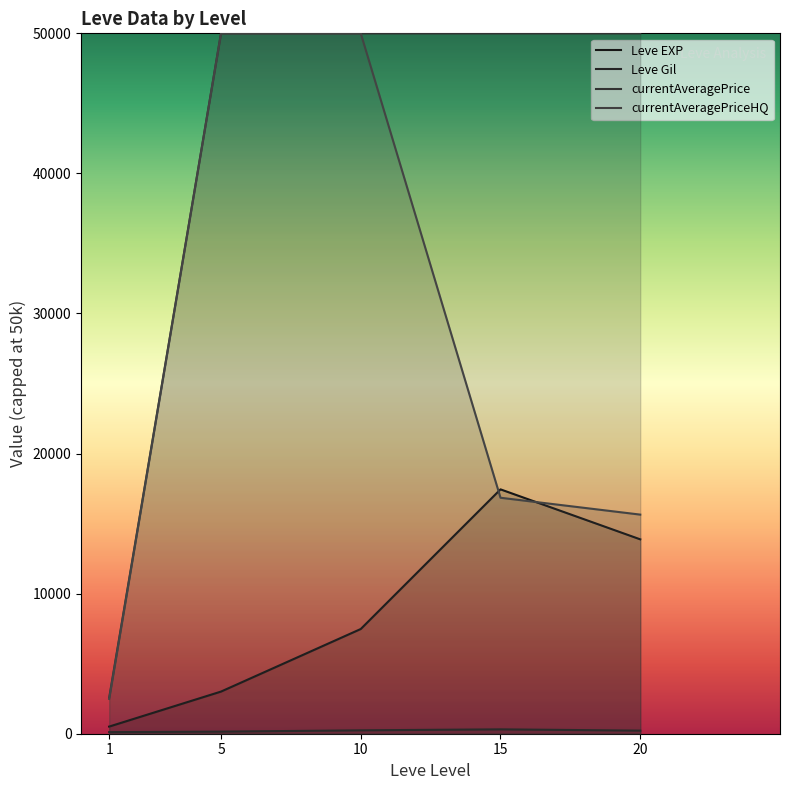

Which has a higher value, 1 or 10?

10